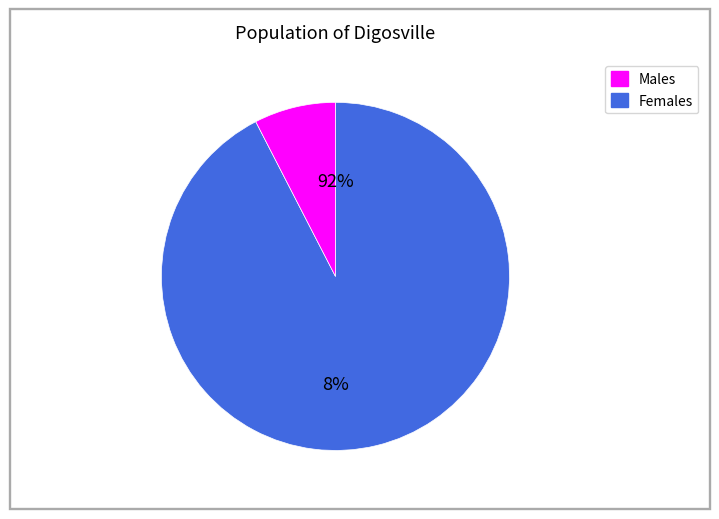

How many slices are in this pie chart?

2